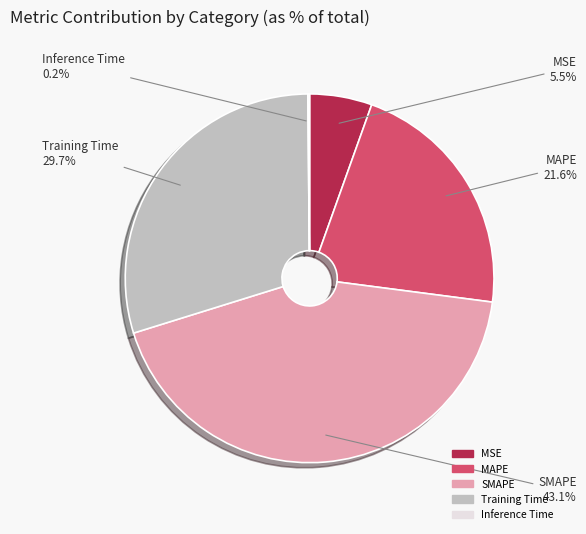

Between Training Time and MSE, which is larger?

Training Time